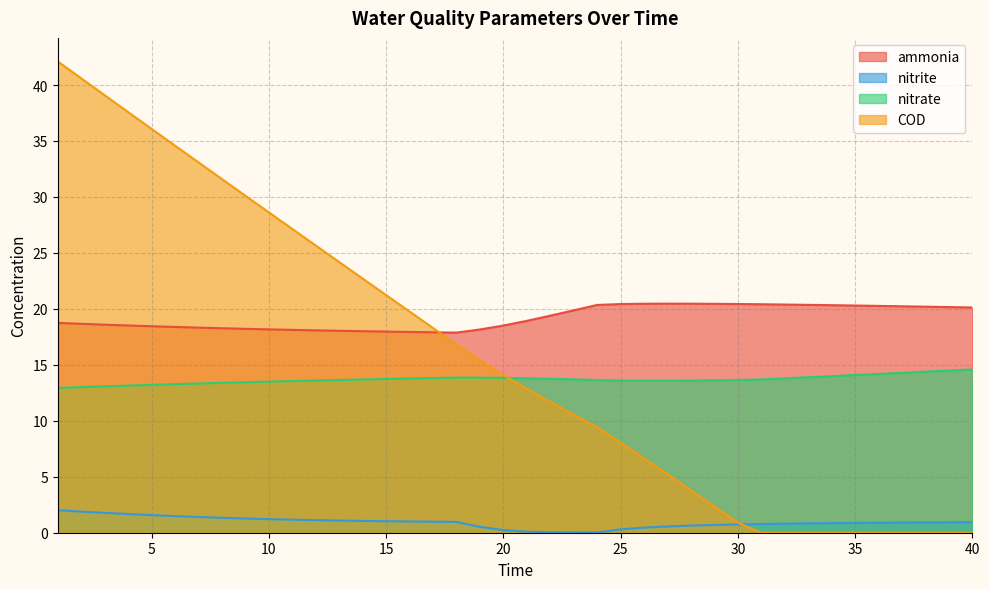

How many times do COD and nitrite cross each other?

1